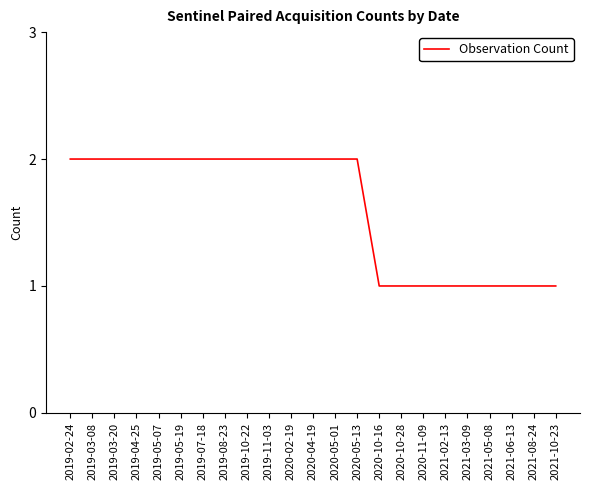

The chart shows a value of 2 at 2019-05-19. True or false?

True